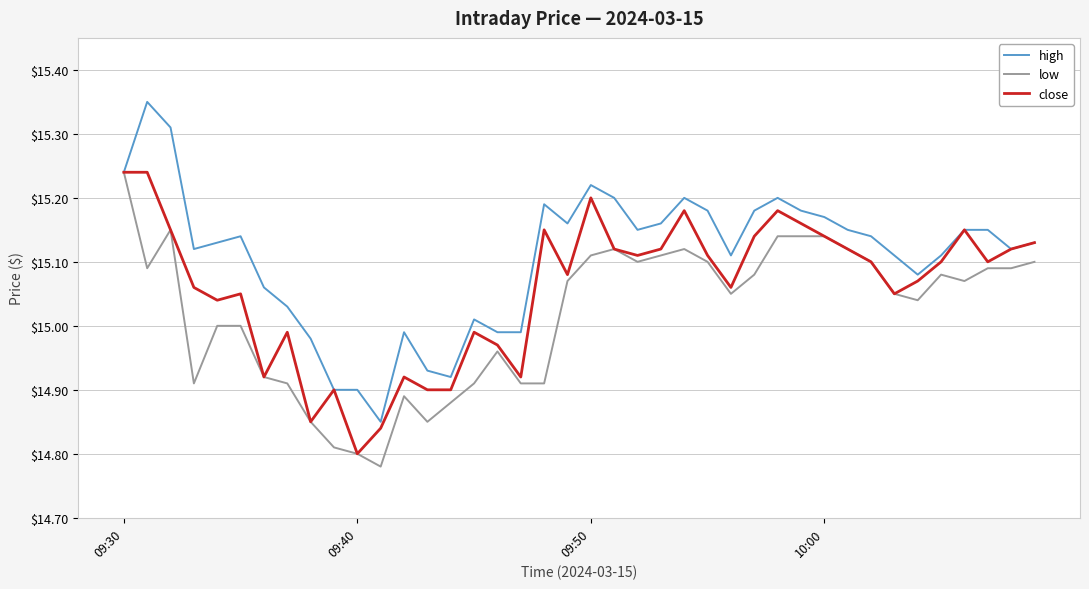

List the series in order of their overall mean, highest first.

high, close, low